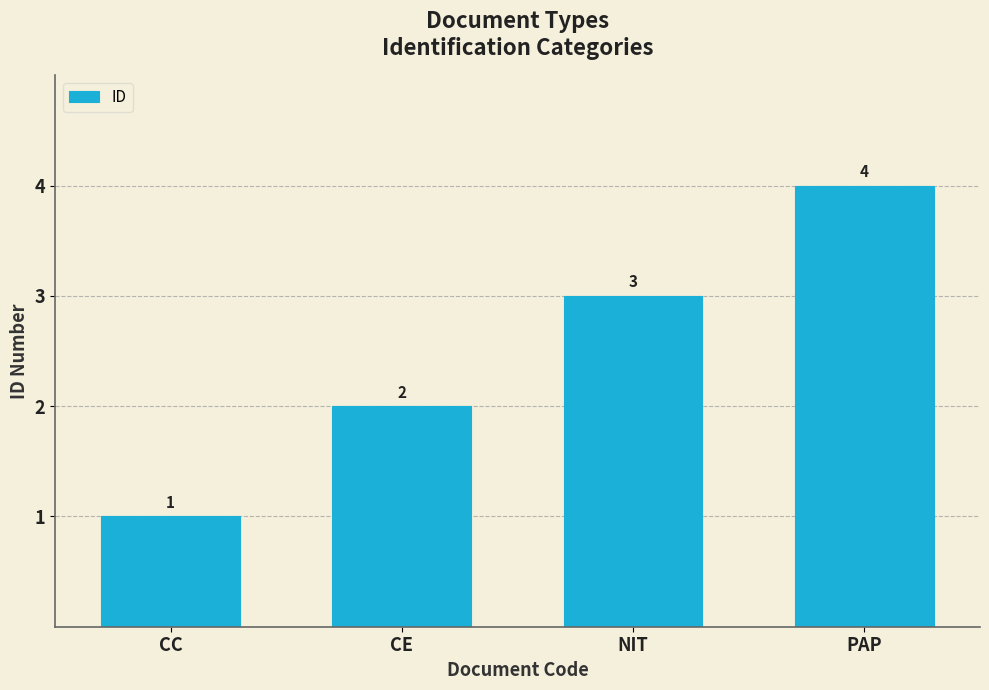

What is the sum of all values?

10